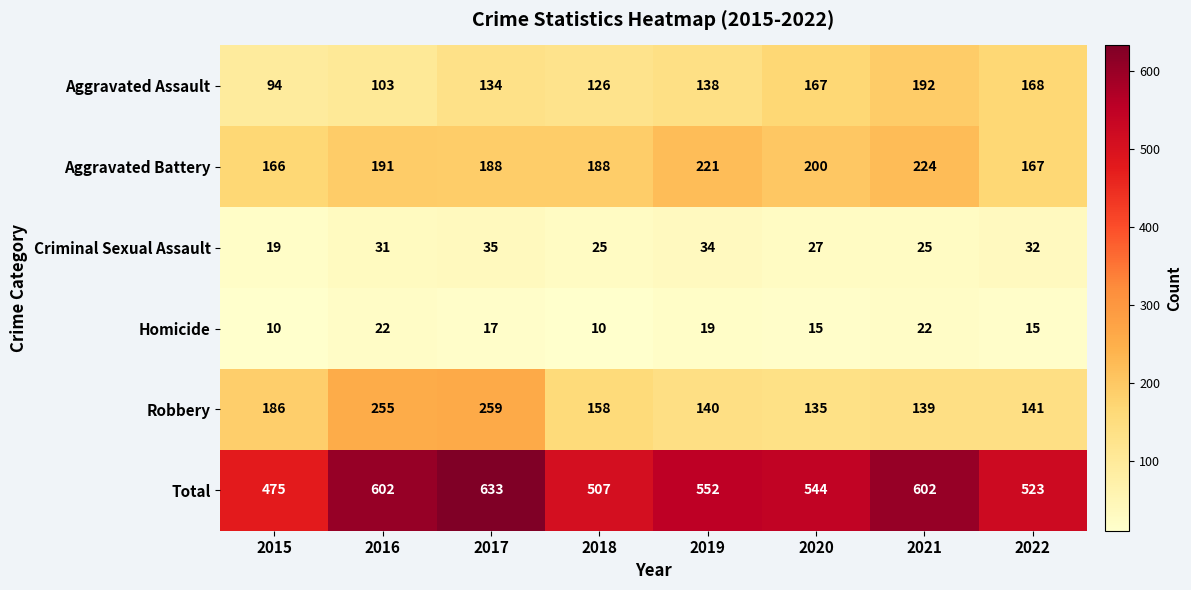

How many values in the Homicide series are below 17?

4